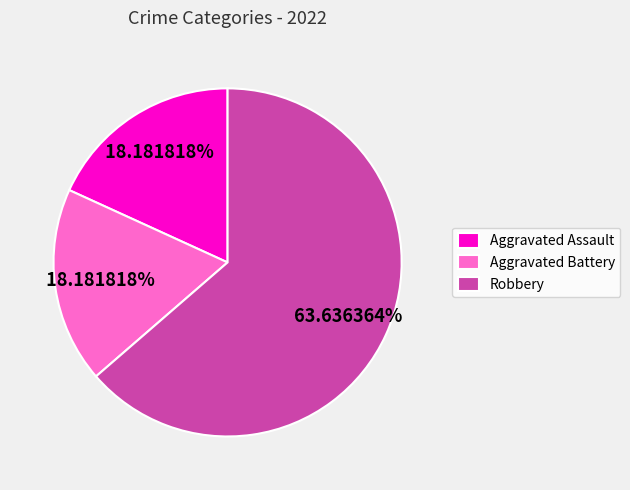

To the nearest percent, what portion does Robbery represent?

64%